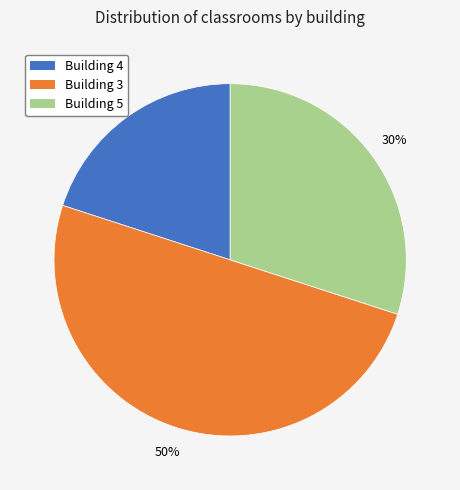

What is the ratio of the value at Building 4 to the value at Building 3?

0.4